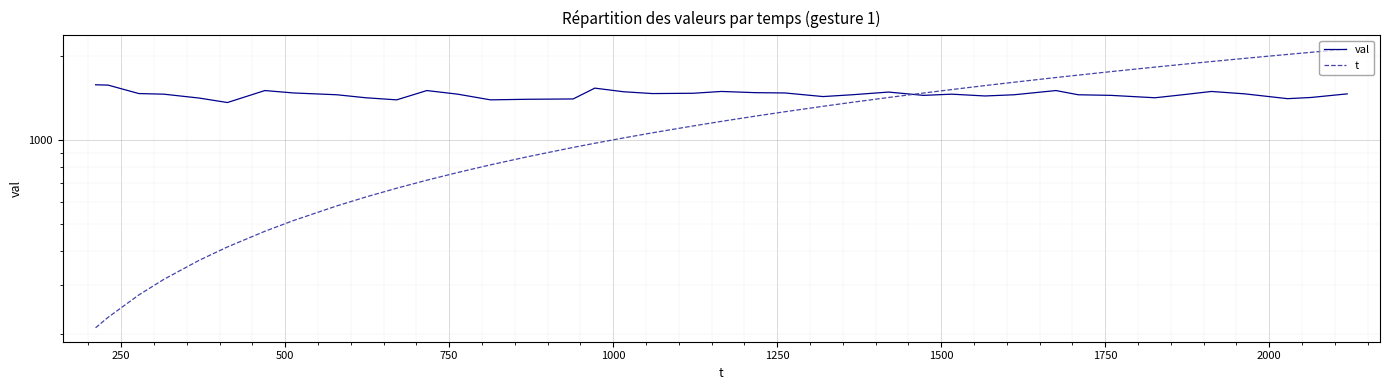

Which series has the largest total across all categories?

val